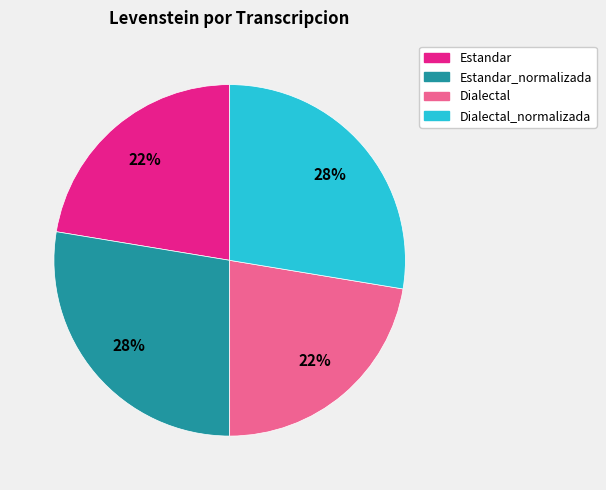

Approximately how many times larger is the value at Estandar compared to Dialectal?

1.0